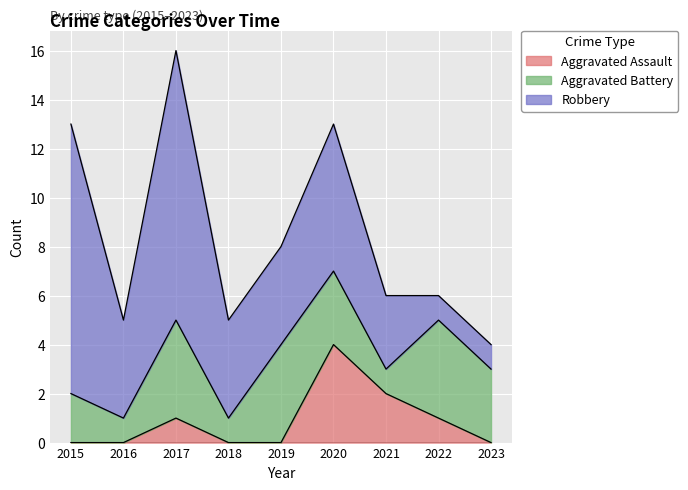

In Aggravated Battery, how many points are higher than both neighbors (excluding endpoints)?

3